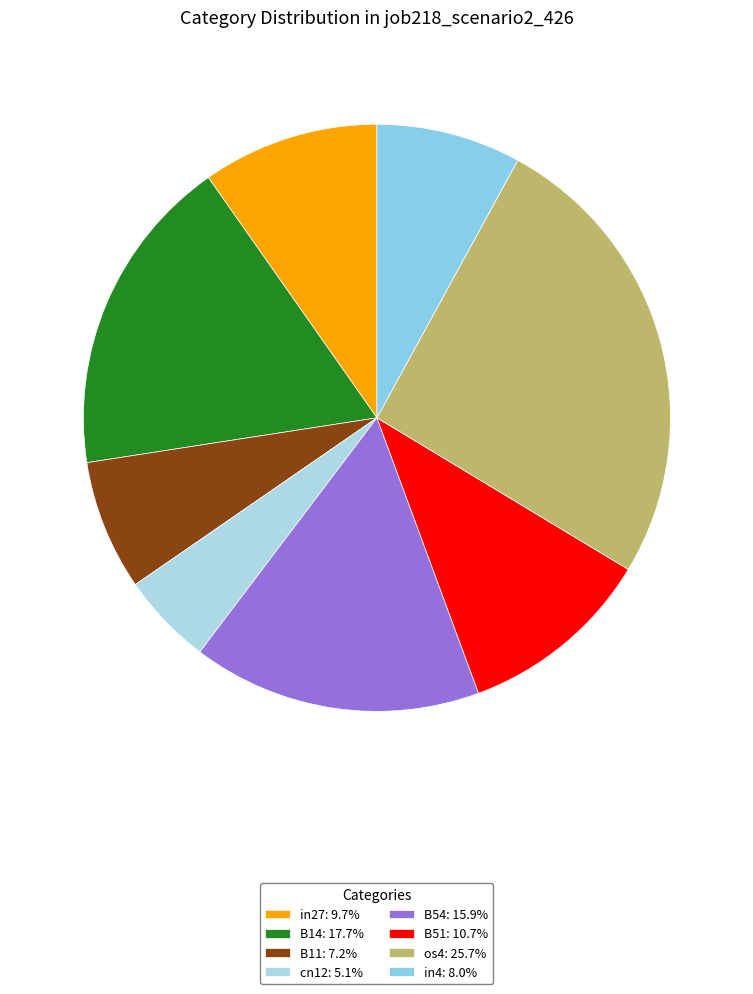

Which slice is the largest?

os4